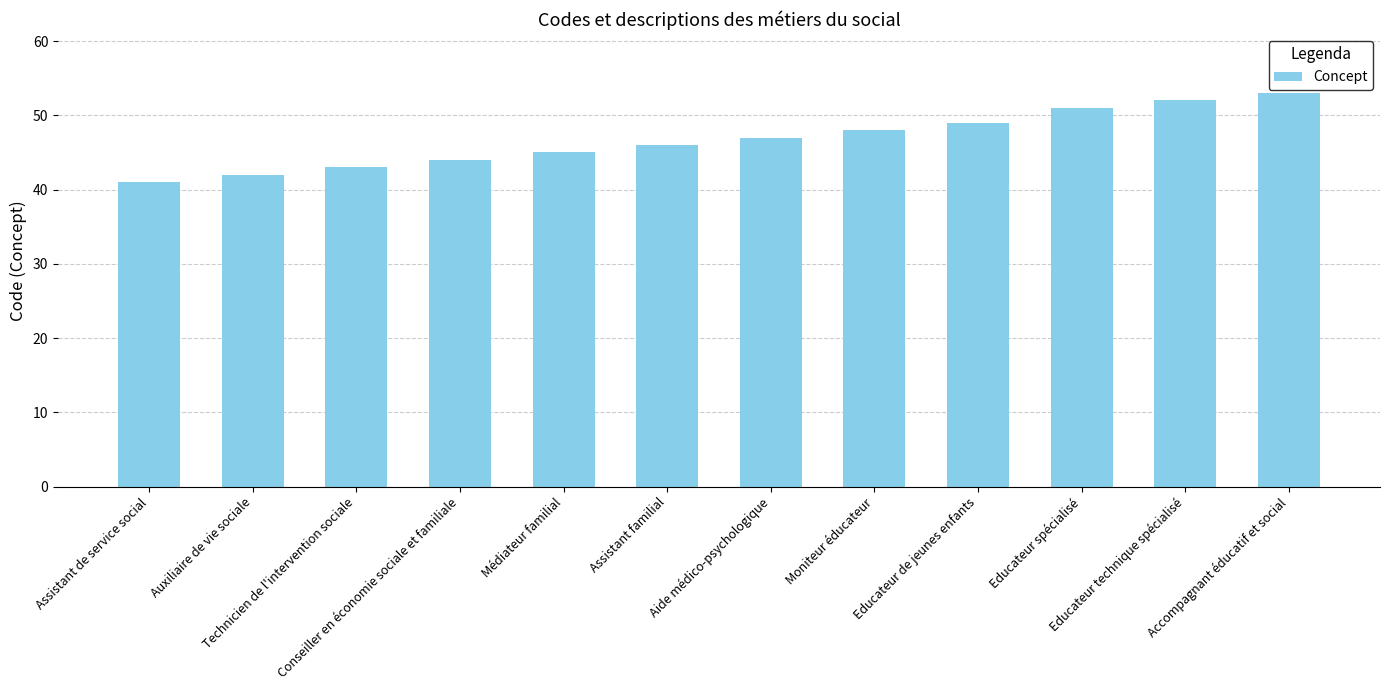

Which has a higher value, Médiateur familial or Educateur technique spécialisé?

Educateur technique spécialisé